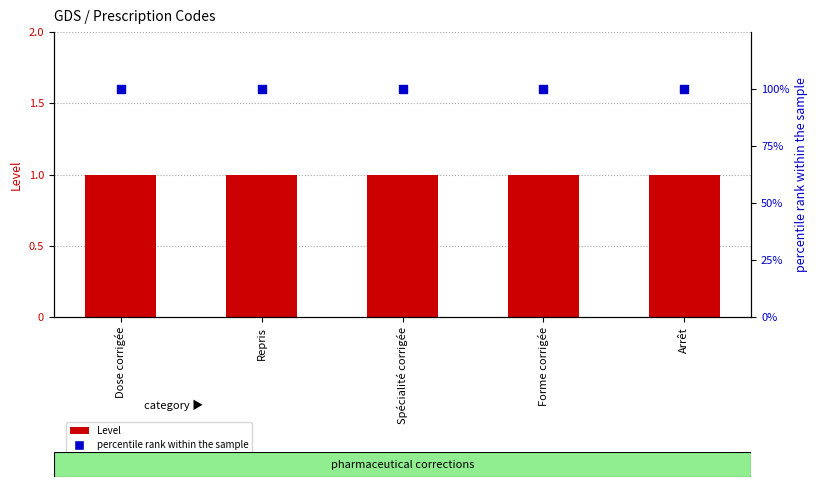

Which series has the widest spread of Y values?

Level